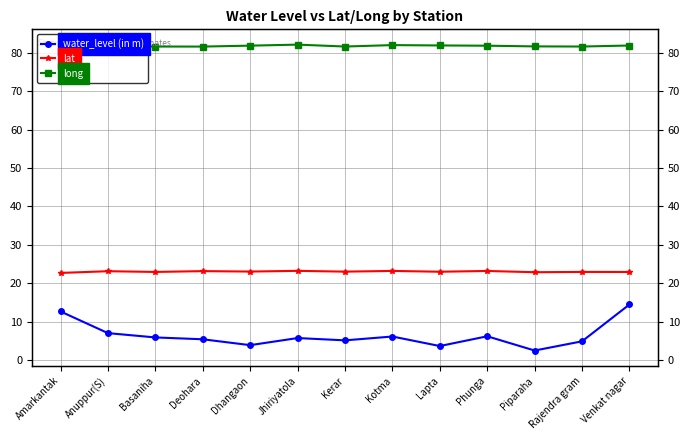

How many series are shown in this chart?

3